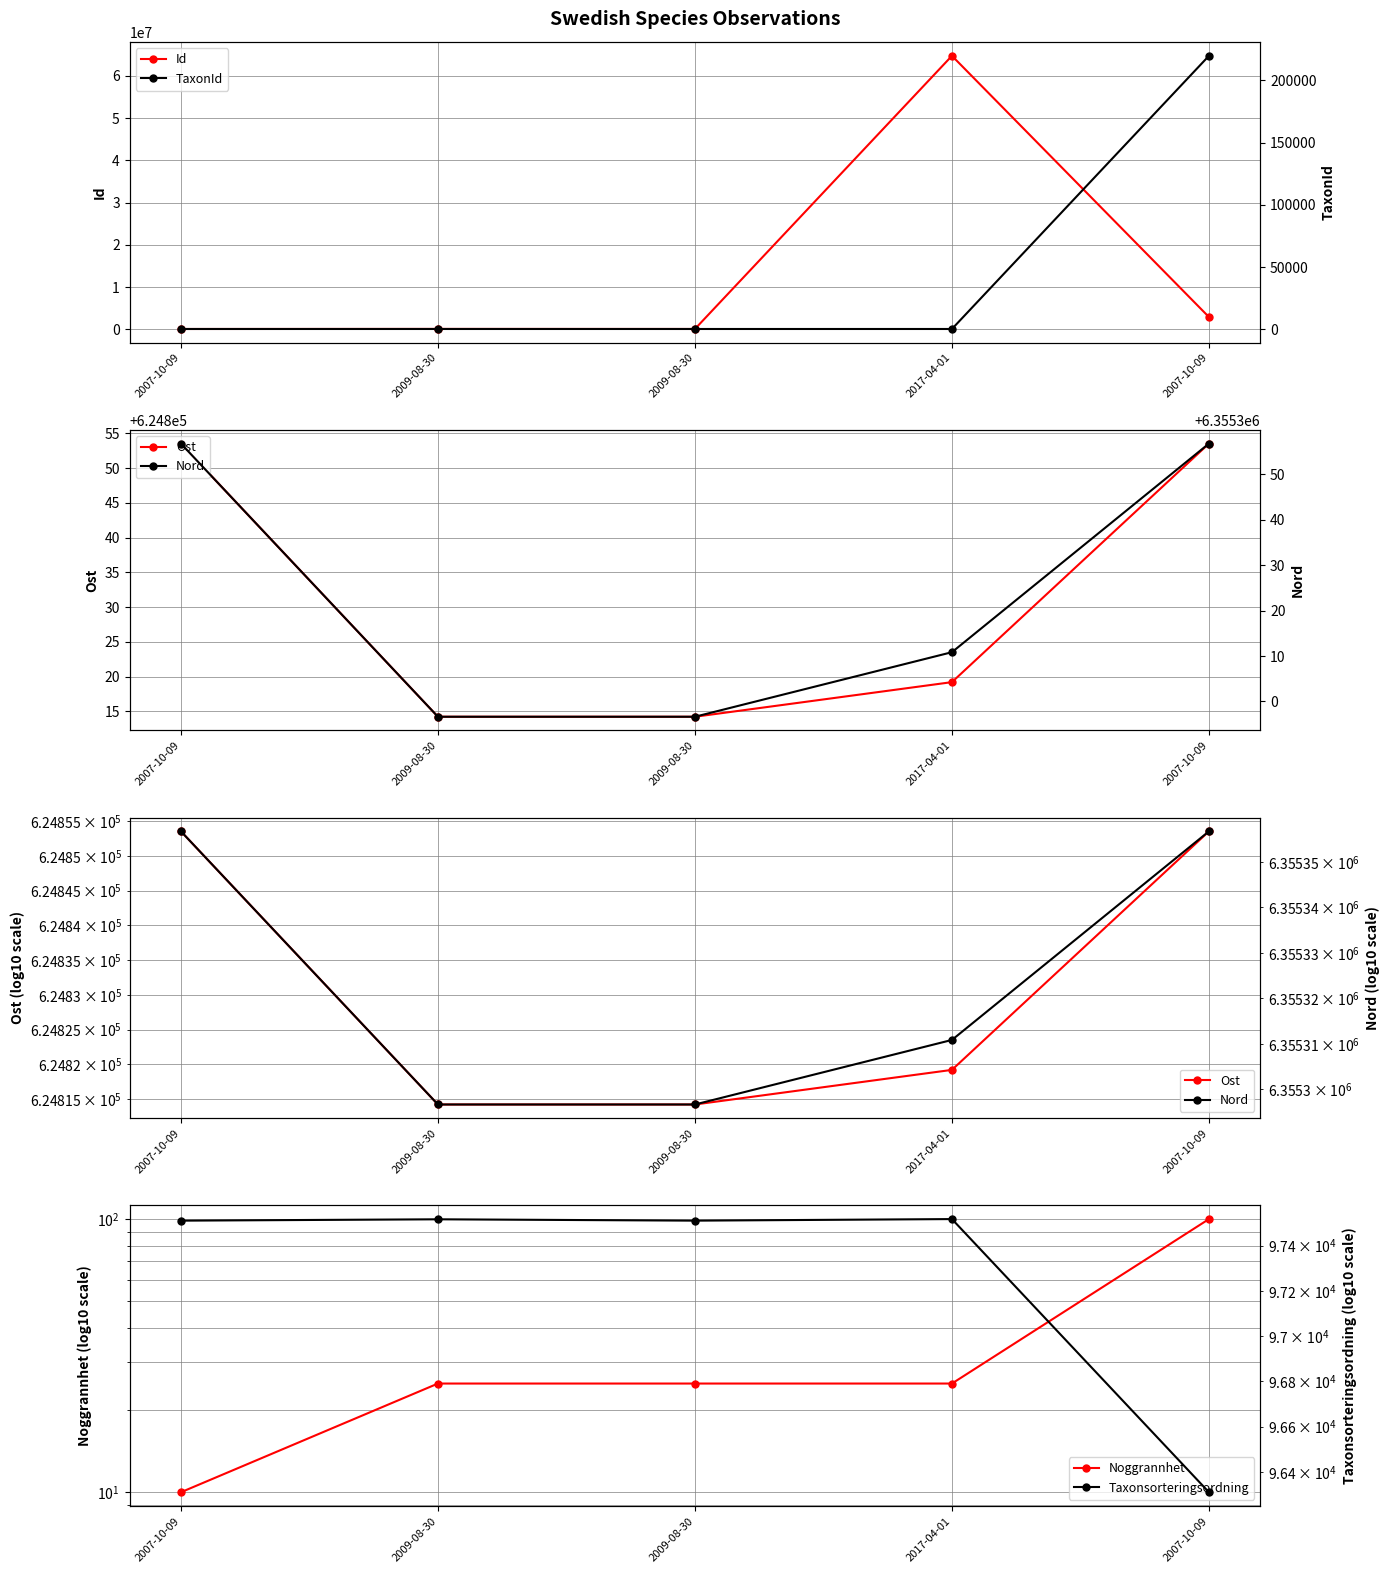

Which category has the highest value in the Noggrannhet series?

2007-10-09